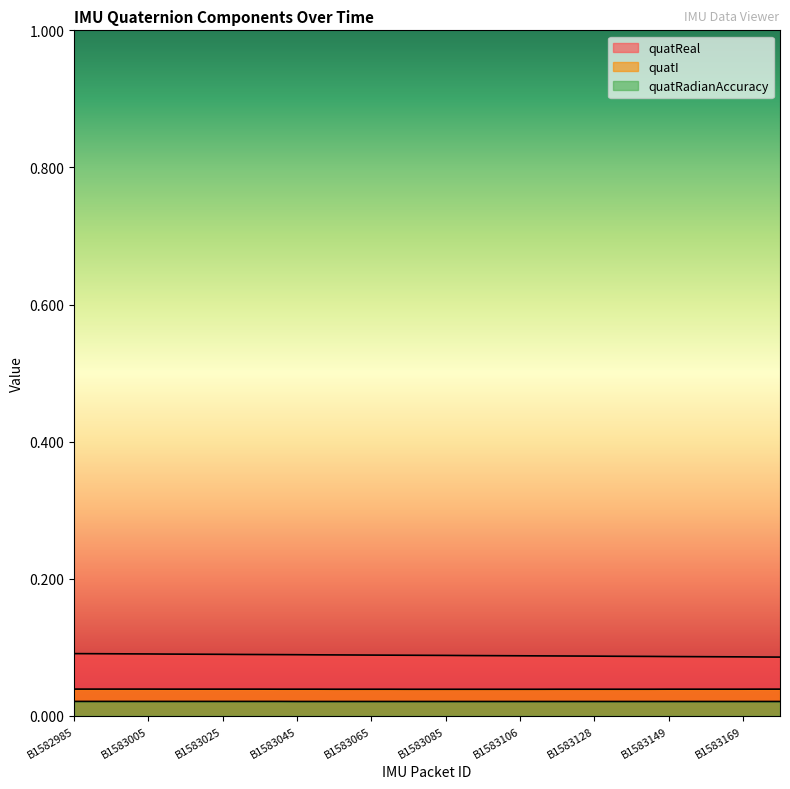

Reading left to right, list all the values displayed in this chart.

quatReal: 0.1	0.1	0.1	0.1	0.1	0.1	0.1	0.1	0.1	0.1	0.1	0.1	0.1	0.1	0.1	0.1	0.1	0.1	0.1	0.1	0.1	0.1	0.1	0.1	0.1	0.1	0.1	0.1	0.1	0.1	0.1	0.1	0.1	0.1	0.1	0.1	0.1	0.1	0.1
quatI: 0.0	0.0	0.0	0.0	0.0	0.0	0.0	0.0	0.0	0.0	0.0	0.0	0.0	0.0	0.0	0.0	0.0	0.0	0.0	0.0	0.0	0.0	0.0	0.0	0.0	0.0	0.0	0.0	0.0	0.0	0.0	0.0	0.0	0.0	0.0	0.0	0.0	0.0	0.0
quatRadianAccuracy: 0.0	0.0	0.0	0.0	0.0	0.0	0.0	0.0	0.0	0.0	0.0	0.0	0.0	0.0	0.0	0.0	0.0	0.0	0.0	0.0	0.0	0.0	0.0	0.0	0.0	0.0	0.0	0.0	0.0	0.0	0.0	0.0	0.0	0.0	0.0	0.0	0.0	0.0	0.0